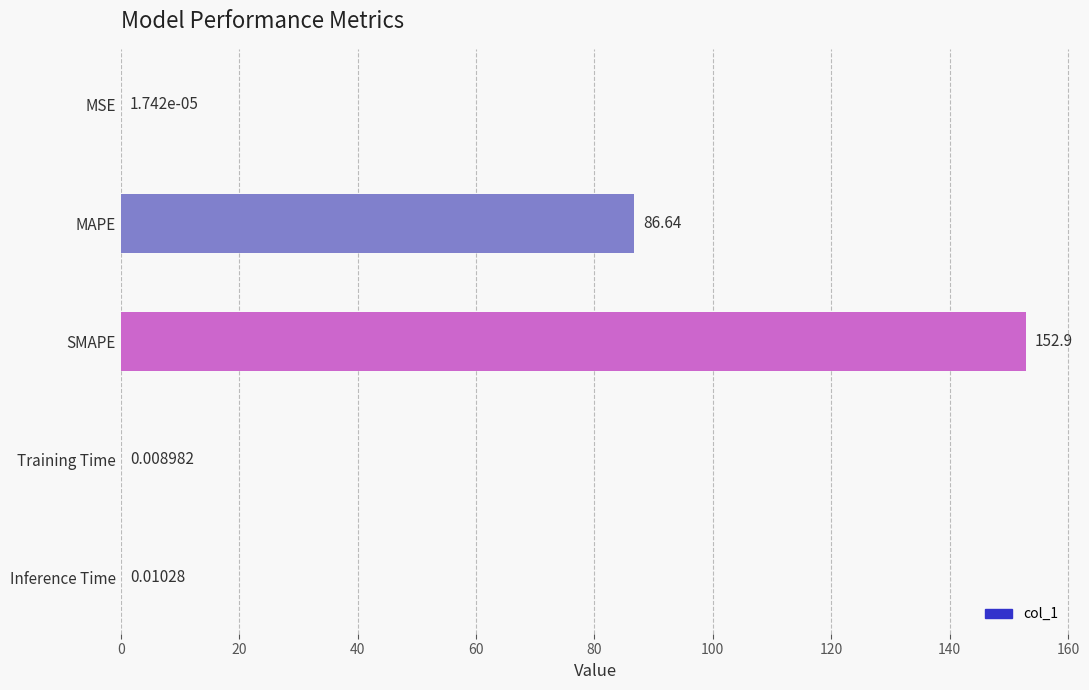

What is the change in value from MAPE to Inference Time?

-86.6